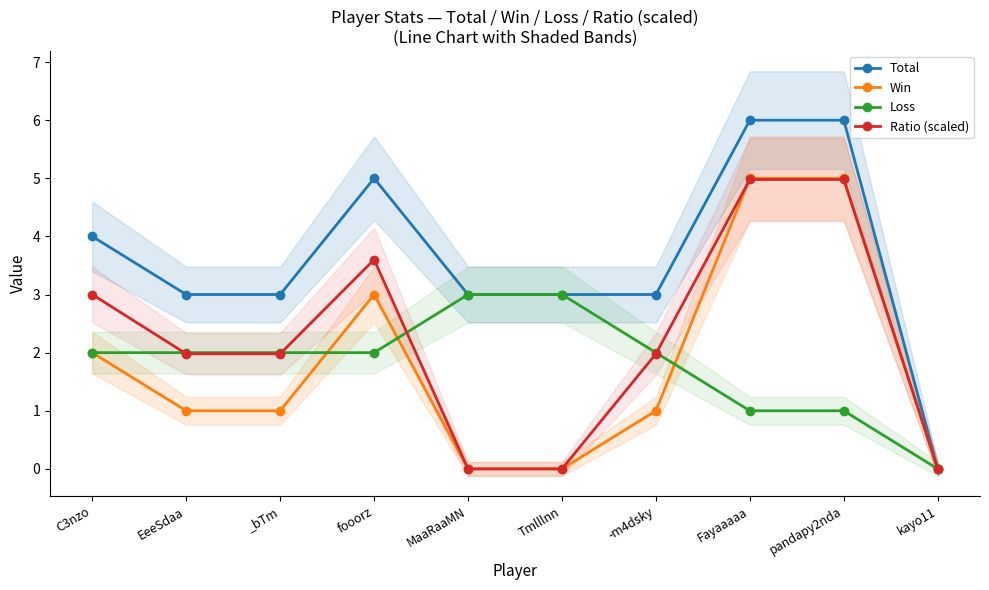

What is the average value of the Ratio (scaled) series?

2.2